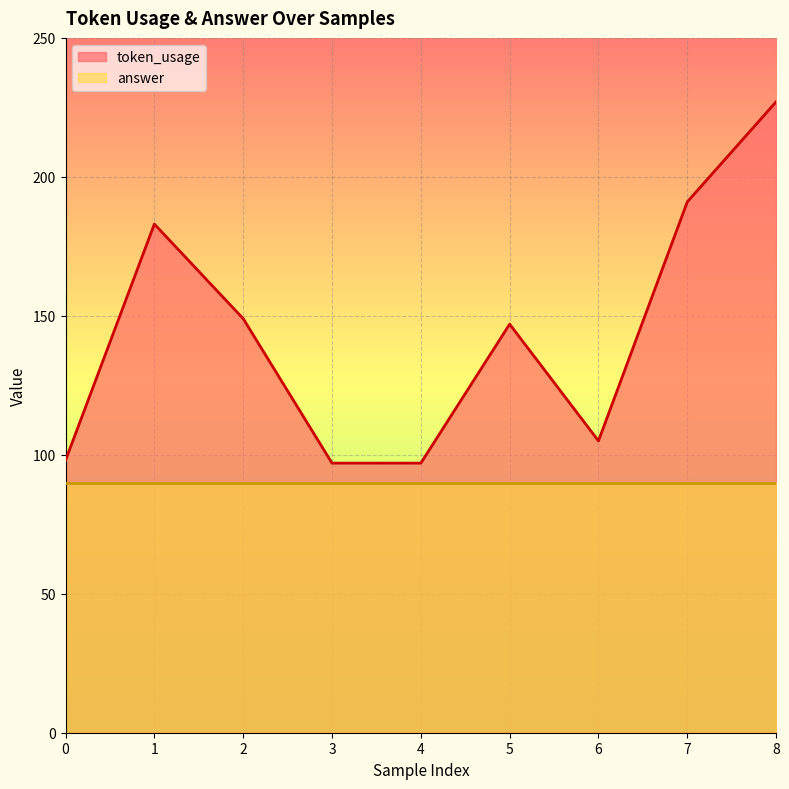

At which category does the chart reach its minimum across all series?

3